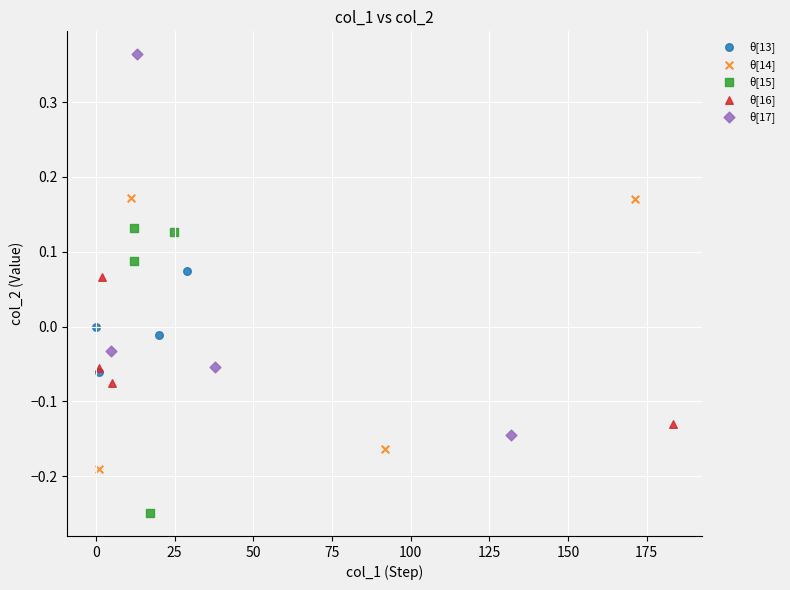

Which series reaches the maximum Y coordinate?

θ[17]